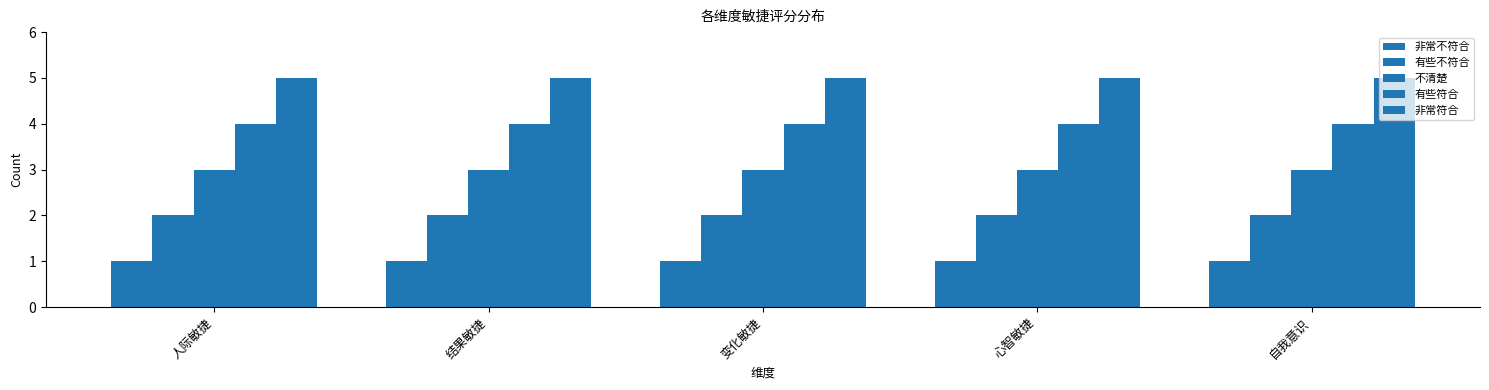

Are the bars grouped side by side (vs. stacked)?

Yes